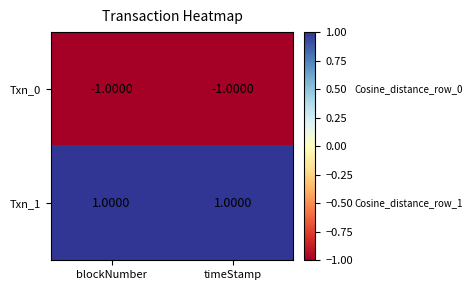

Which series has the largest total across all categories?

Txn_1